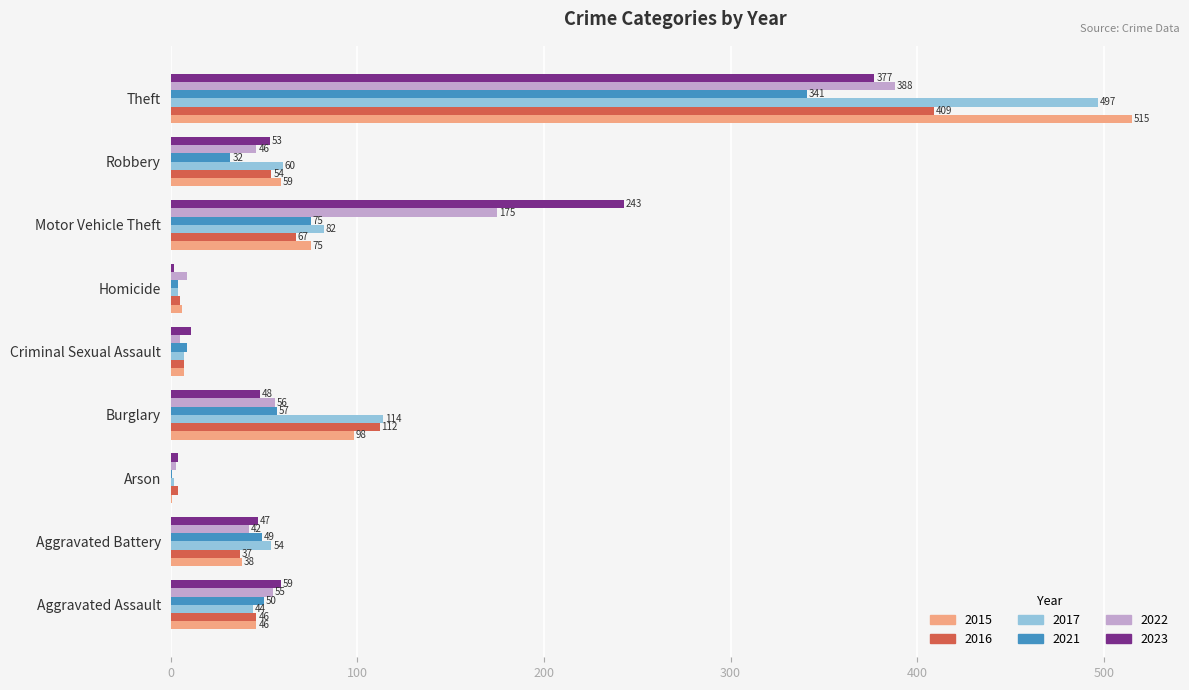

Between Burglary and Theft, which series saw the biggest shift?

2015